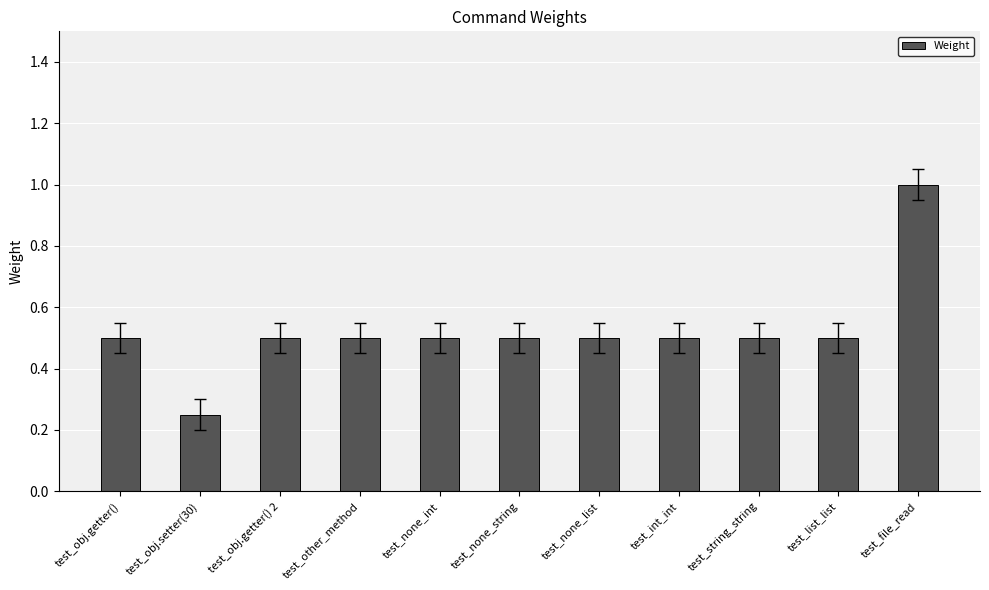

Is it true that the value at test_obj.getter() 2 is 0.5?

True